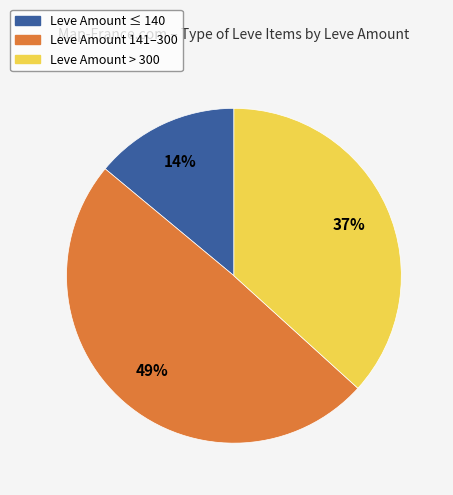

To the nearest percent, what is the average slice percentage?

33%